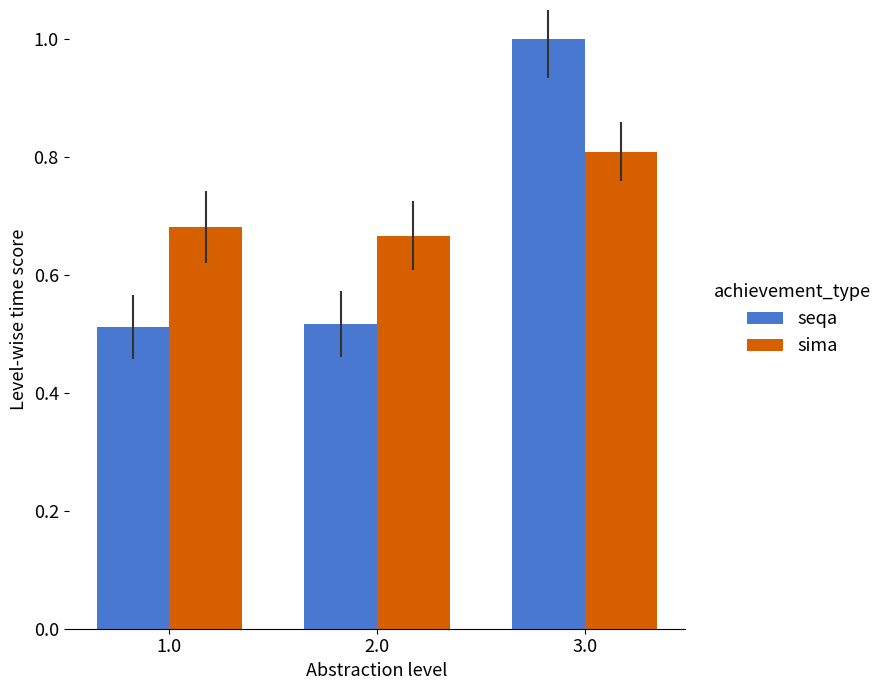

Is it true that sima equals 0.9 at 1.0?

False